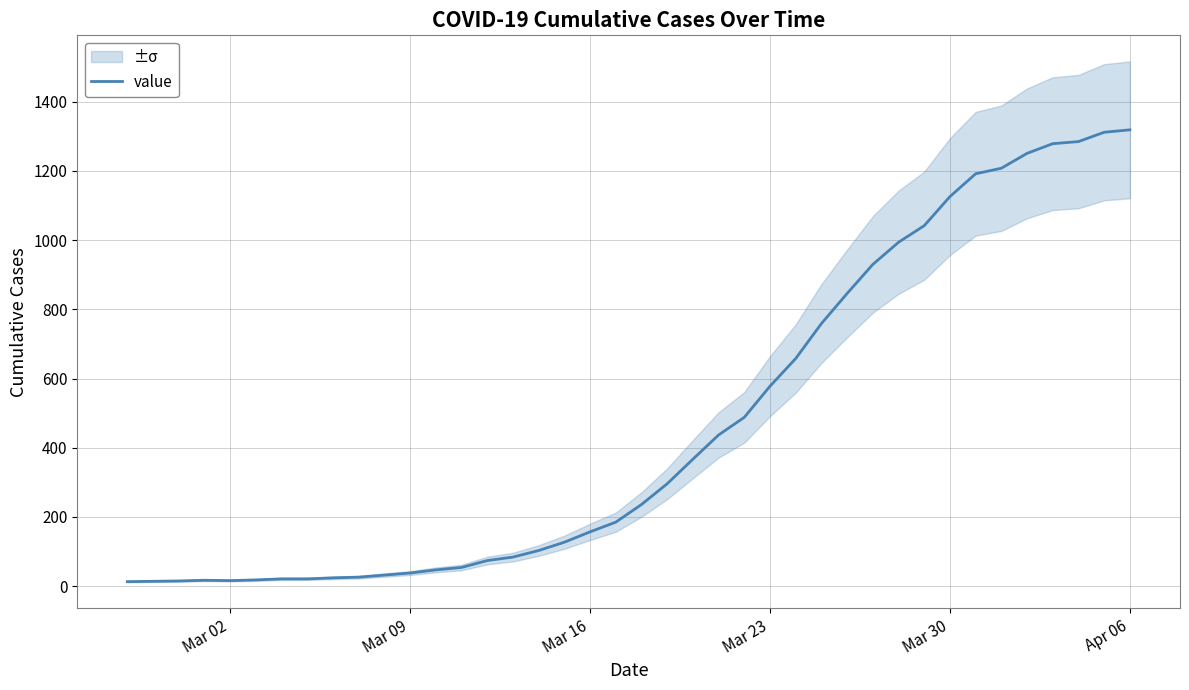

How many points are lower than both their immediate neighbors (excluding endpoints)?

1